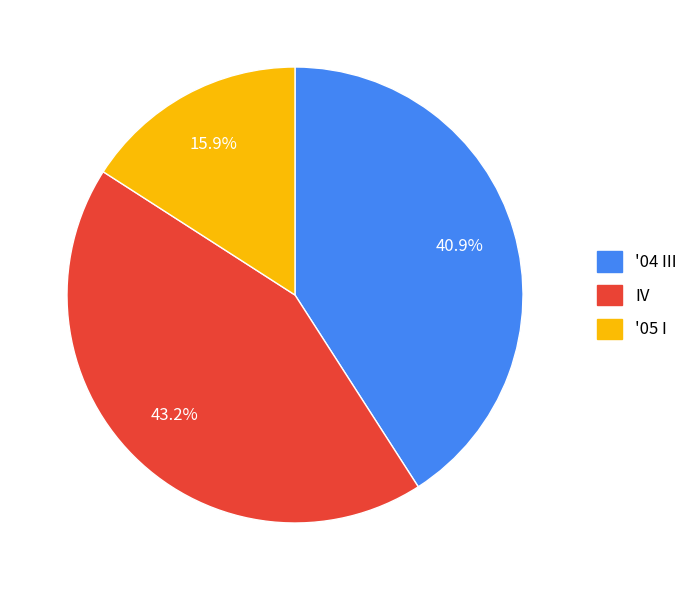

Rank the categories by value from highest to lowest.

IV, '04 III, '05 I